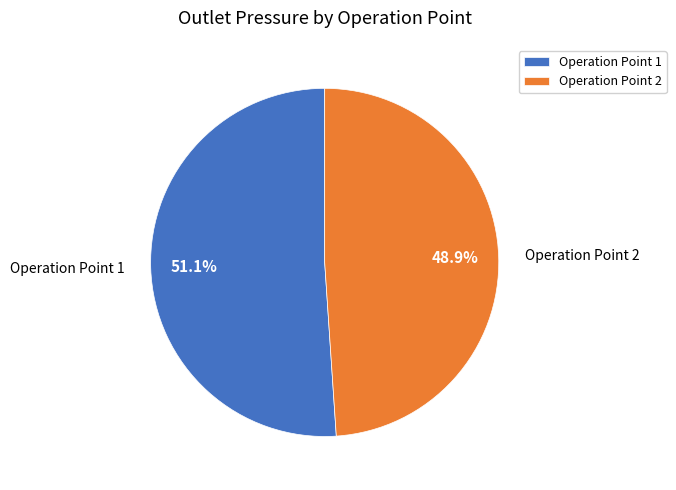

What percentage is the Operation Point 1 slice, to the nearest percent?

51%